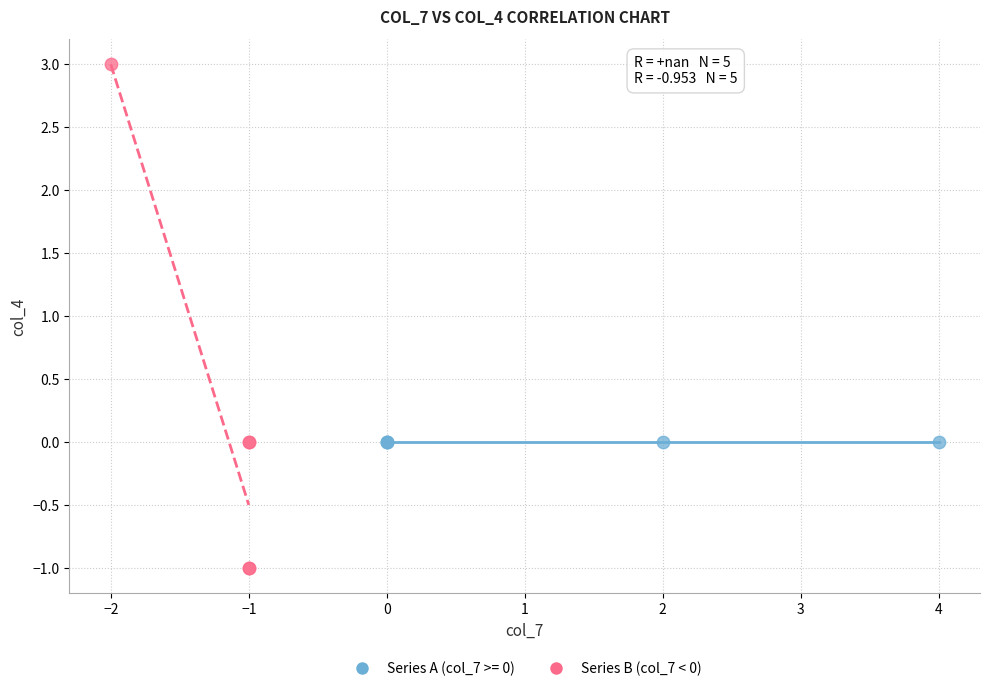

Which series contains the highest Y value?

Series B (col_7 < 0)